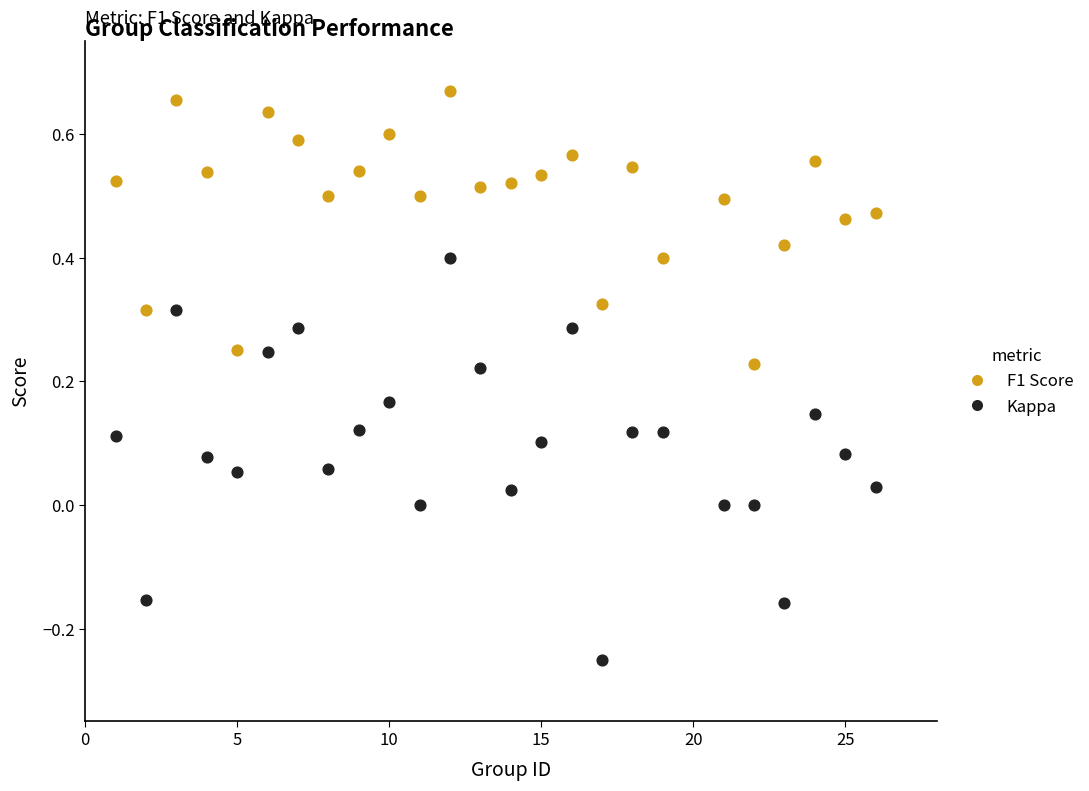

Which series reaches the maximum Y coordinate?

F1 Score